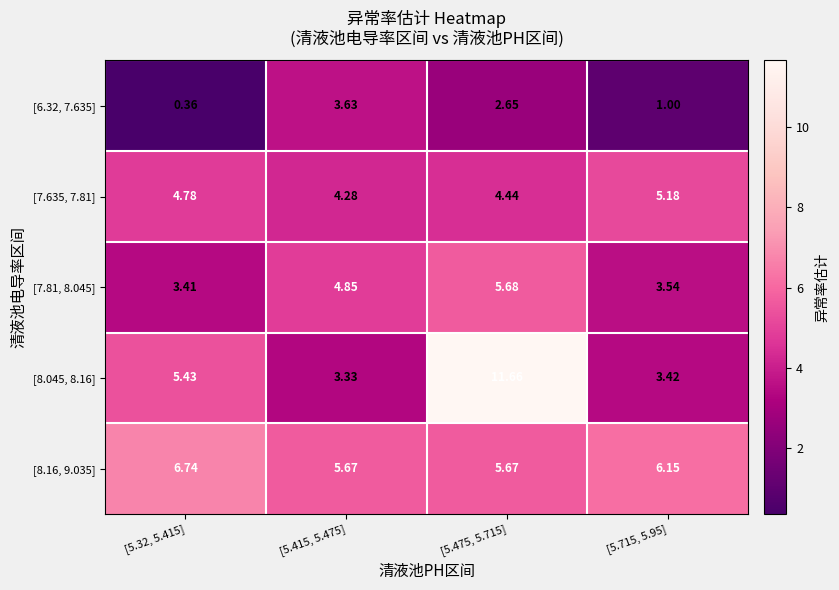

Is the value of [7.81, 8.045] at [5.715, 5.95] greater than the value of [8.16, 9.035] at [5.715, 5.95]?

No